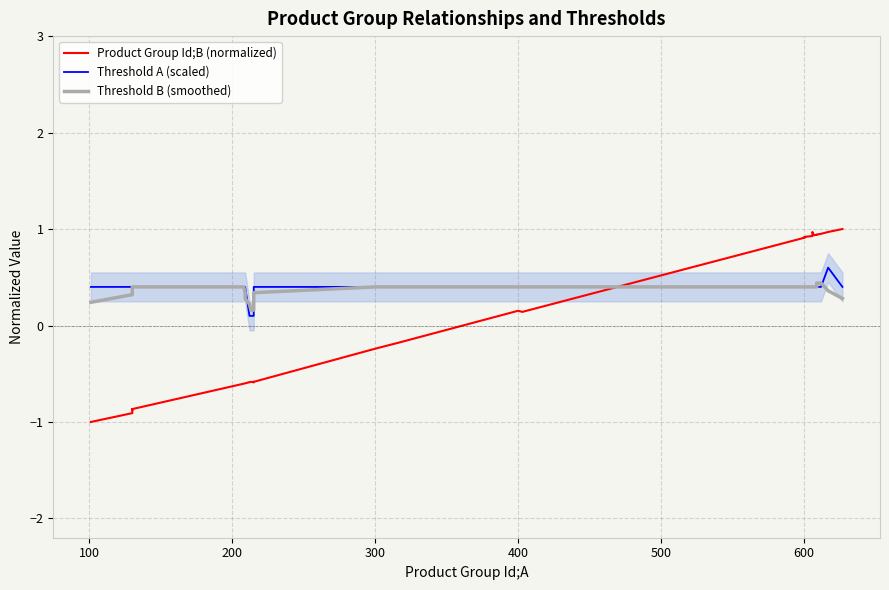

How many lines are shown in the chart?

3